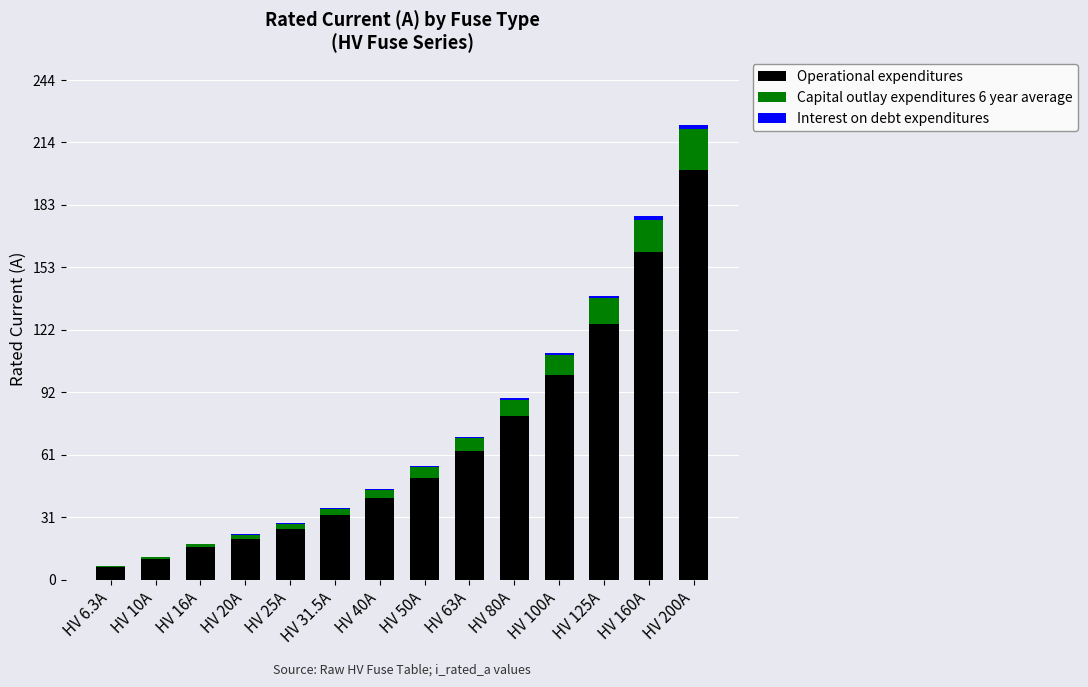

The Operational expenditures series shows 34.1 at HV 20A. True or false?

False